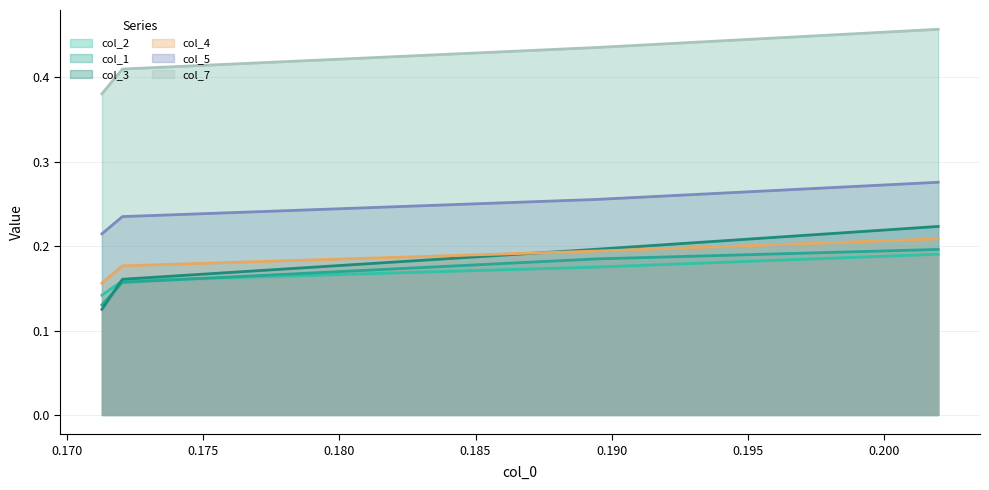

True or false: col_5 and col_2 intersect in this chart.

False